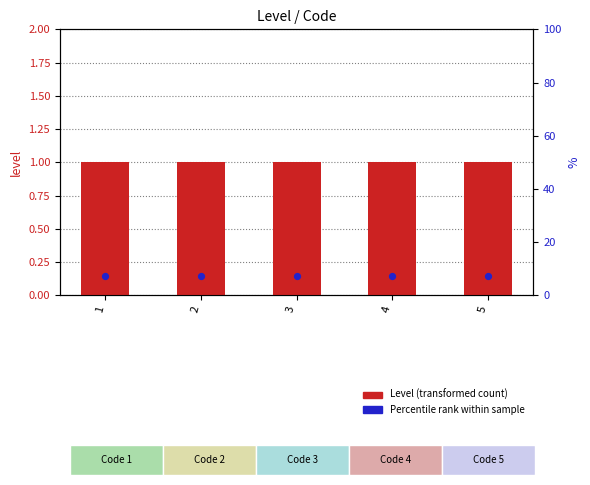

What are all the series names shown in the legend?

Level (transformed count), Percentile rank within sample